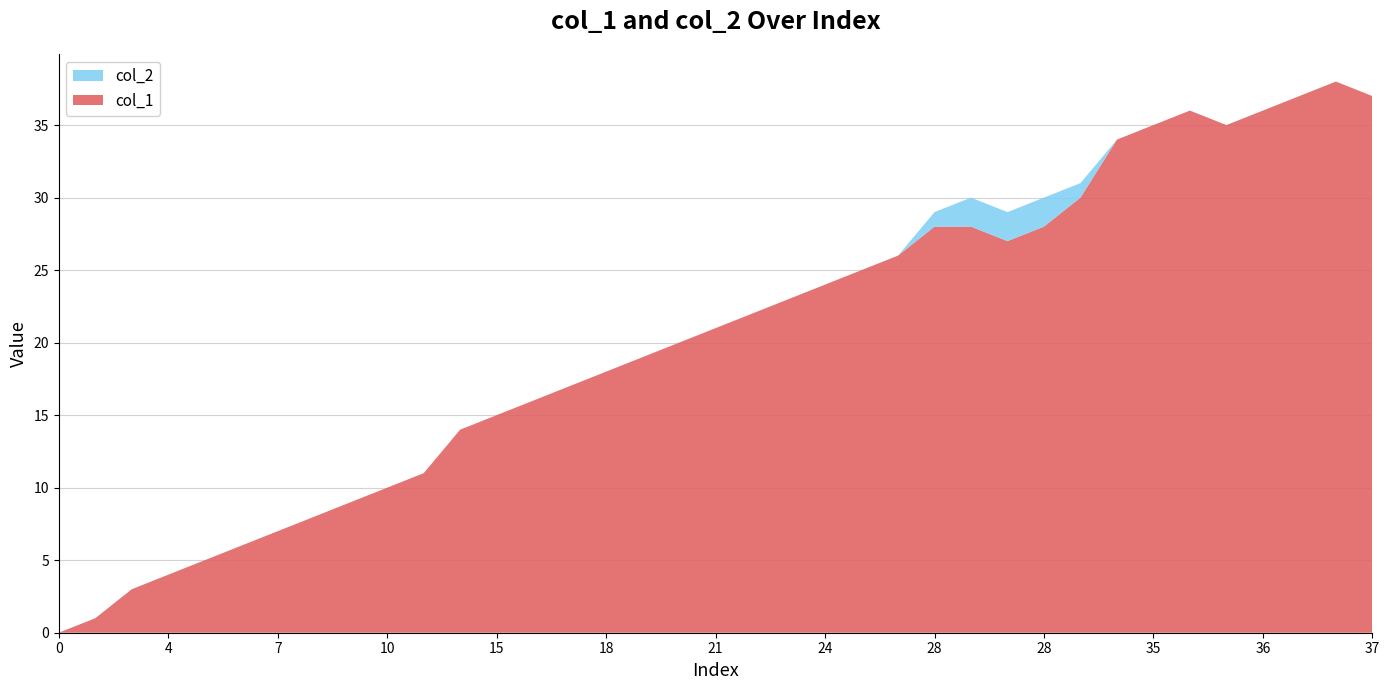

Reading left to right, extract all data points from this chart.

col_1: 0	1	3	4	5	6	7	8	9	10	11	14	15	16	17	18	19	20	21	22	23	24	25	26	28	28	27	28	30	34	35	36	35	36	37	38	37
col_2: 0	0	0	0	0	0	0	0	0	0	0	0	0	0	0	0	0	0	0	0	0	0	0	0	1	2	2	2	1	0	0	0	0	0	0	0	0